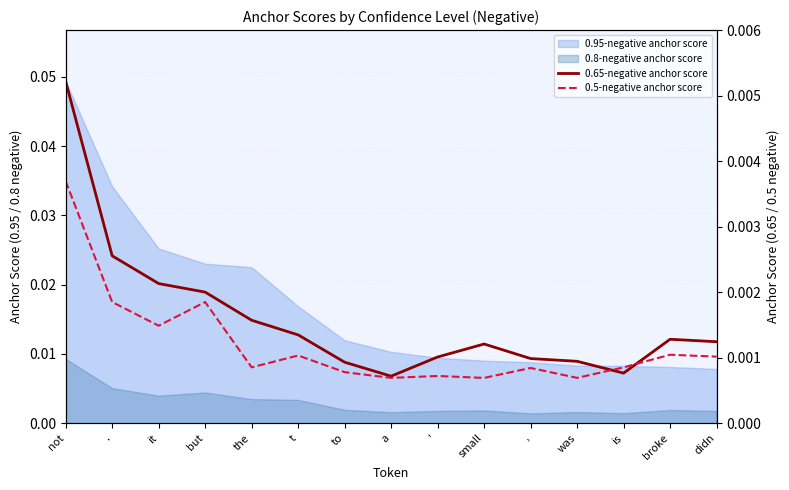

How many 0.5-negative anchor score values are between 0 and 1?

15